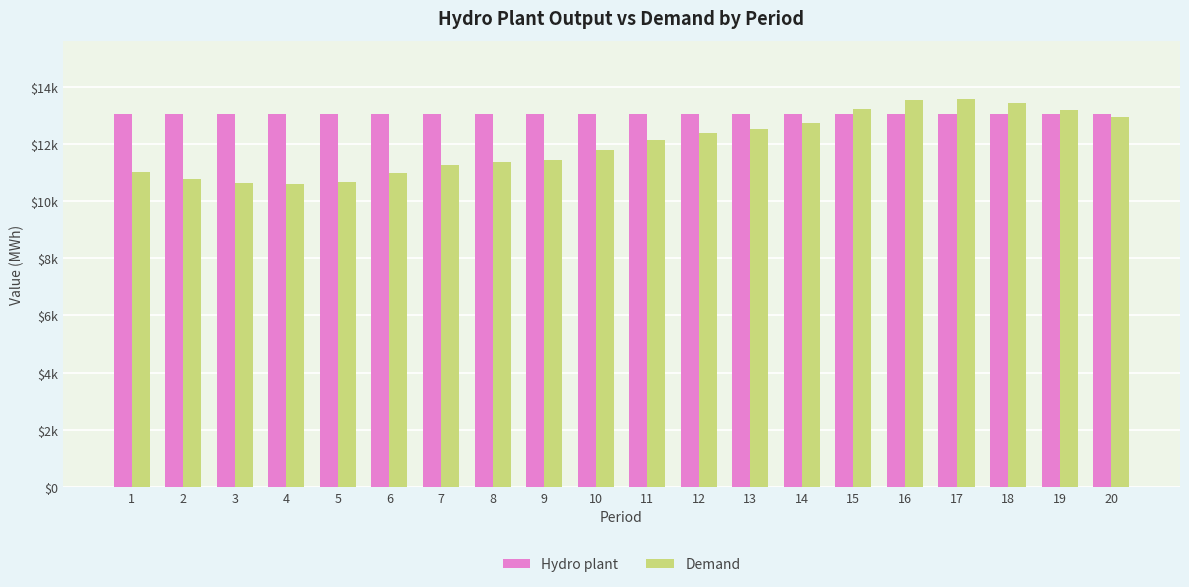

Reading left to right, list all the values displayed in this chart.

Hydro plant: 1=13036.0	2=13035.6	3=13035.3	4=13034.9	5=13034.6	6=13034.2	7=13033.9	8=13033.5	9=13033.2	10=13032.8	11=13032.5	12=13032.1	13=13031.8	14=13031.4	15=13031.1	16=13030.7	17=13030.4	18=13030.0	19=13029.6	20=13029.3
Demand: 1=11001.2	2=10769.4	3=10637.3	4=10584.8	5=10653.8	6=10987.7	7=11253.3	8=11371.0	9=11440.1	10=11776.2	11=12133.3	12=12371.8	13=12527.1	14=12722.9	15=13212.1	16=13542.9	17=13572.2	18=13437.1	19=13200.1	20=12928.5